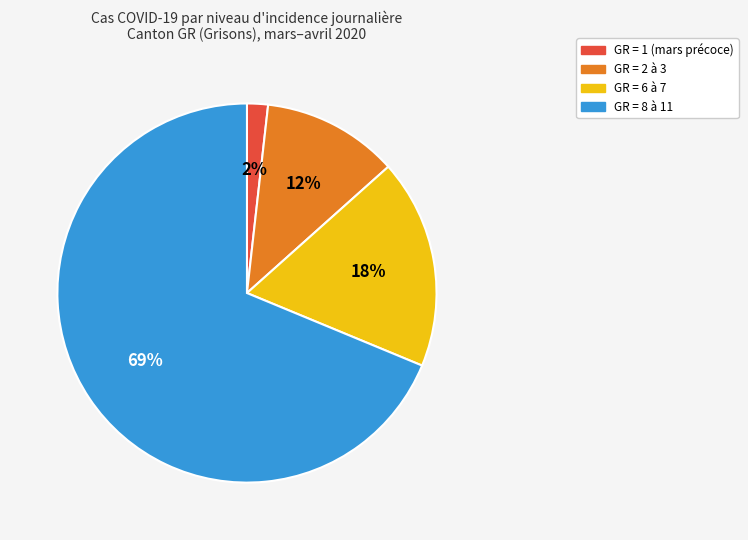

Which slice is the smallest?

GR = 1 (mars précoce)